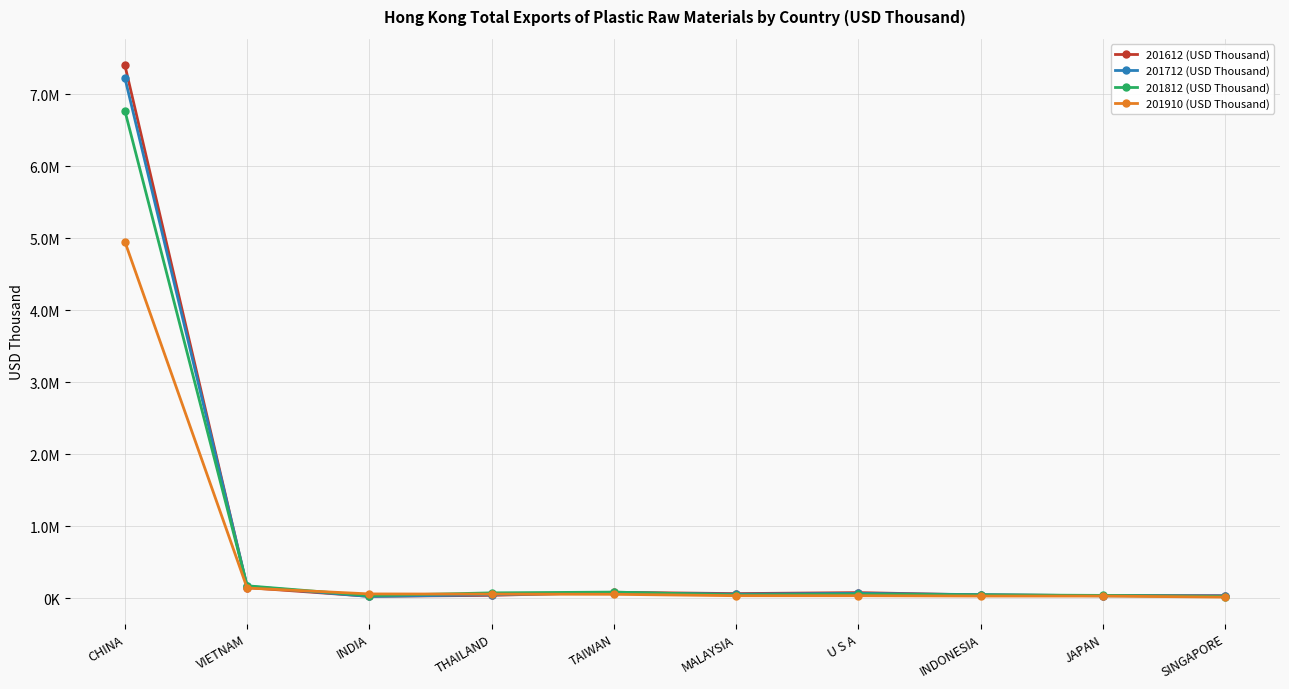

What are all the series names shown in the legend?

201612 (USD Thousand), 201712 (USD Thousand), 201812 (USD Thousand), 201910 (USD Thousand)